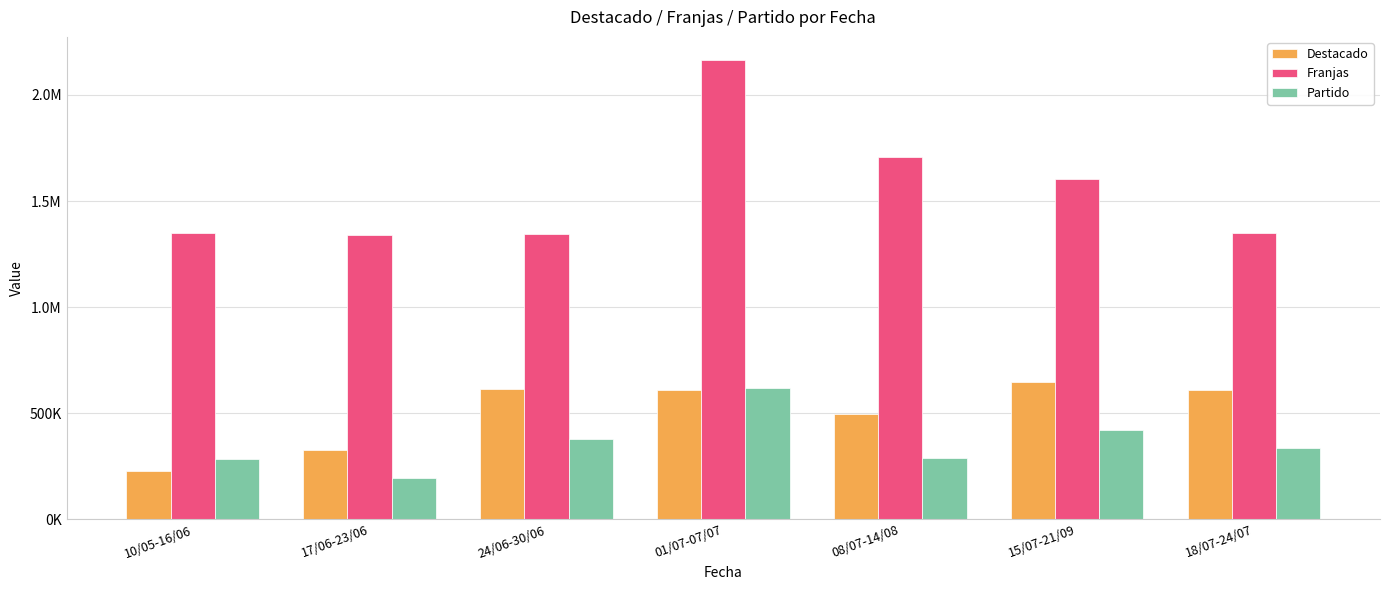

What is the highest value of the Destacado series?

645742.6